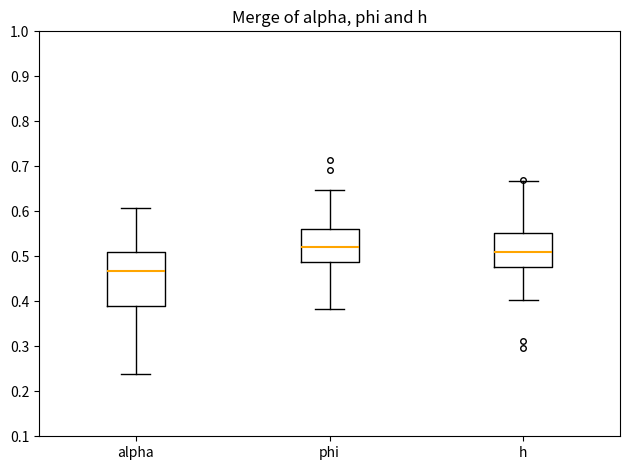

Where is the lower edge of the box for alpha on the y-axis? The values are not printed on the chart, so give them approximately, as read against the axis.

0.39